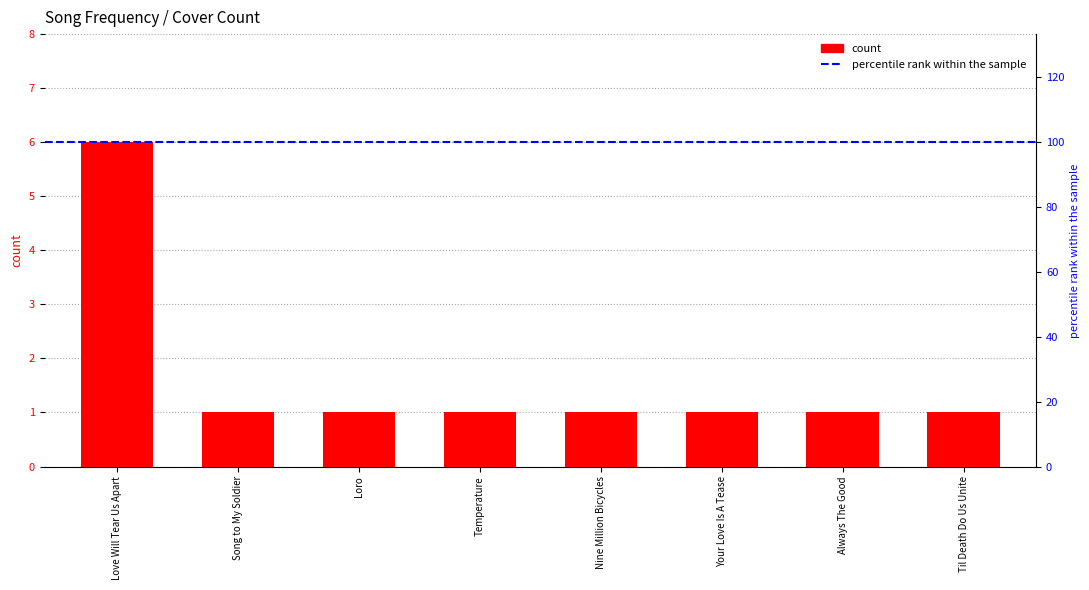

Rank the categories by value from highest to lowest.

Love Will Tear Us Apart, Song to My Soldier, Loro, Temperature, Nine Million Bicycles, Your Love Is A Tease, Always The Good, Til Death Do Us Unite